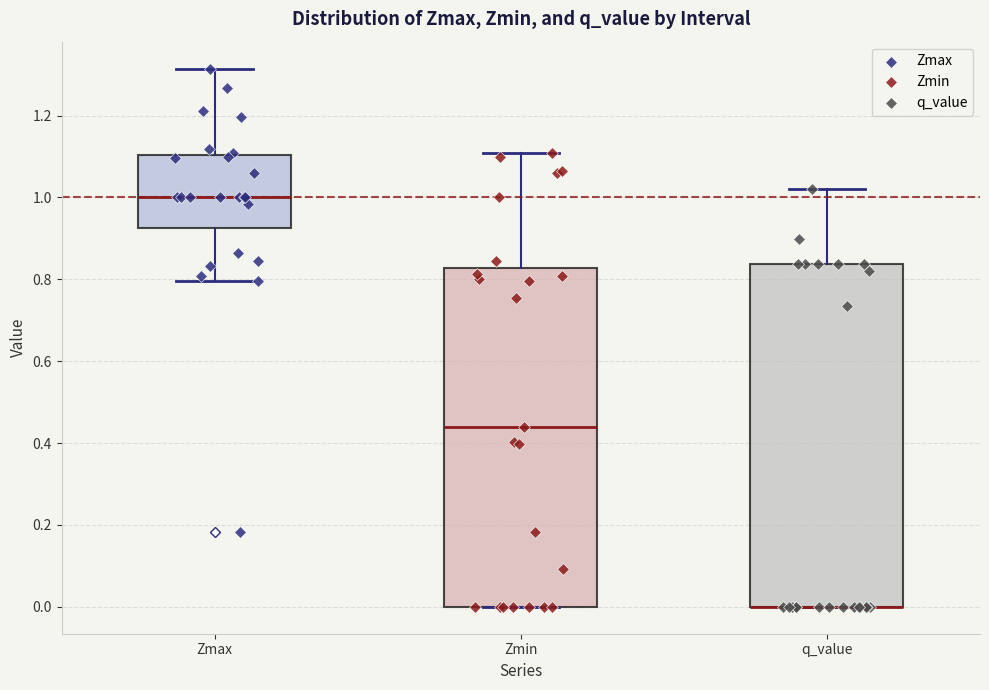

Reading left to right, read every box against the y-axis: the position of its median line, the range the box covers, and the ends of its whiskers. The values are not printed on the chart, so give them approximately, as read against the axis.

Zmax: median 1.00, box 0.92 to 1.10, whiskers 0.80 to 1.32
Zmin: median 0.44, box 0.00 to 0.82, whiskers 0.00 to 1.10
q_value: median 0.00 (drawn on the box's lower edge), box 0.00 to 0.84, whiskers 0.00 to 1.02